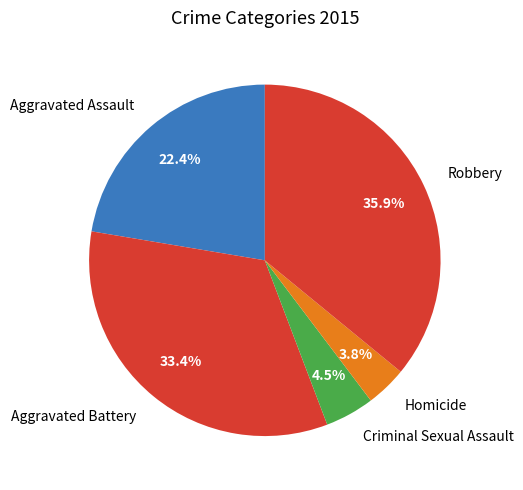

How many slices are in this pie chart?

5